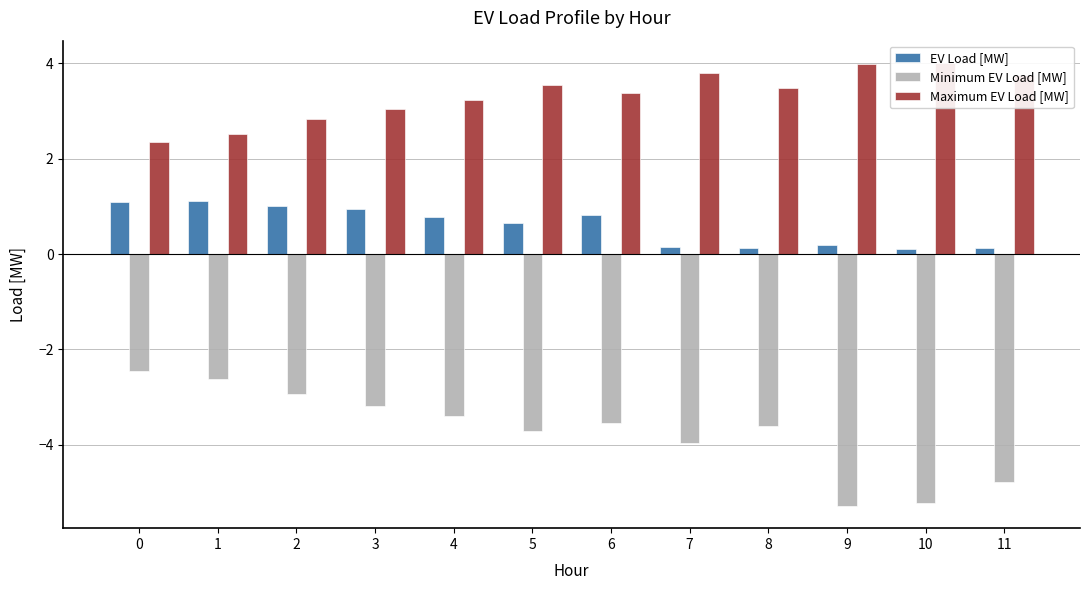

What is the average value of the Minimum EV Load [MW] series?

-3.7